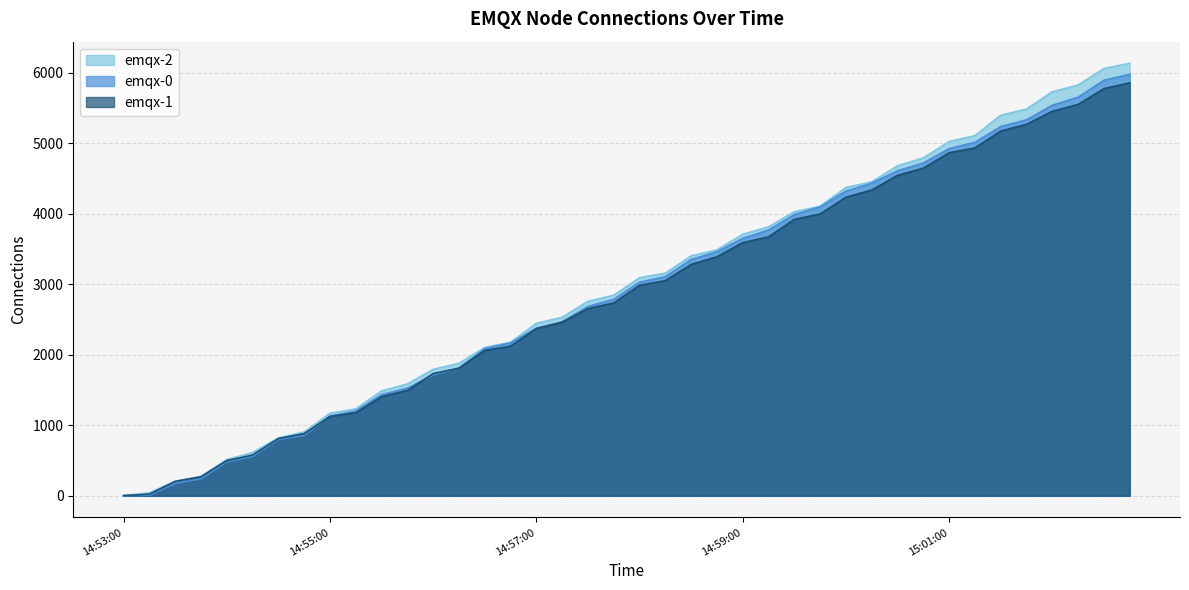

What is the sum of the emqx-1 values at 15:02:30 and 15:01:00?

10637